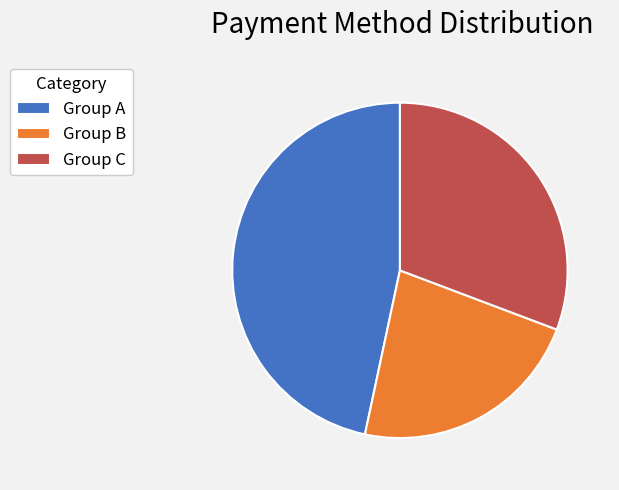

Is the sum of Group C and Group B greater than half?

Yes